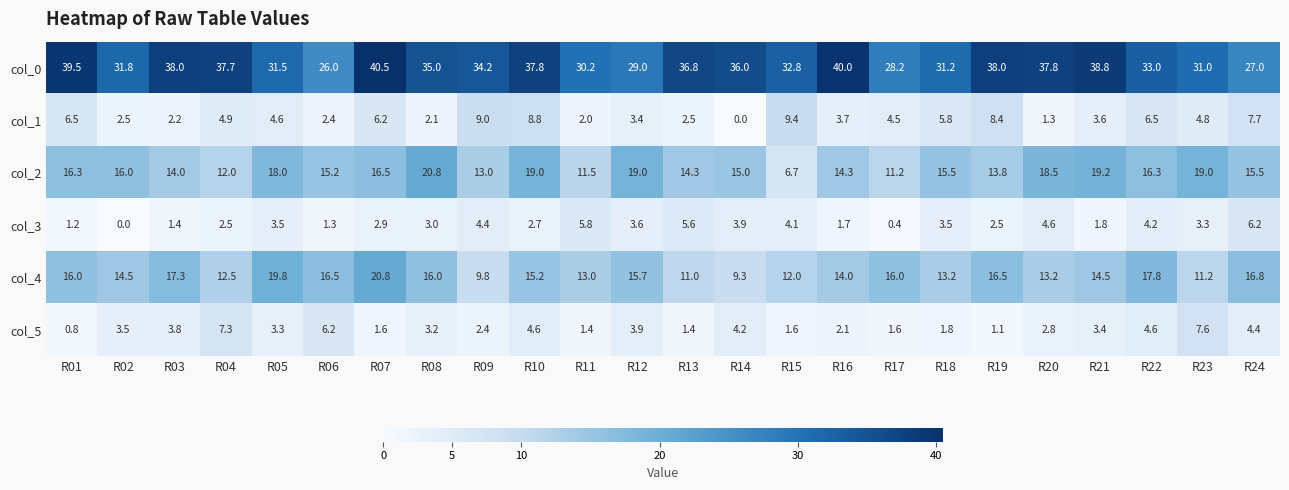

Is it true that col_0 equals 6.1 at R17?

False